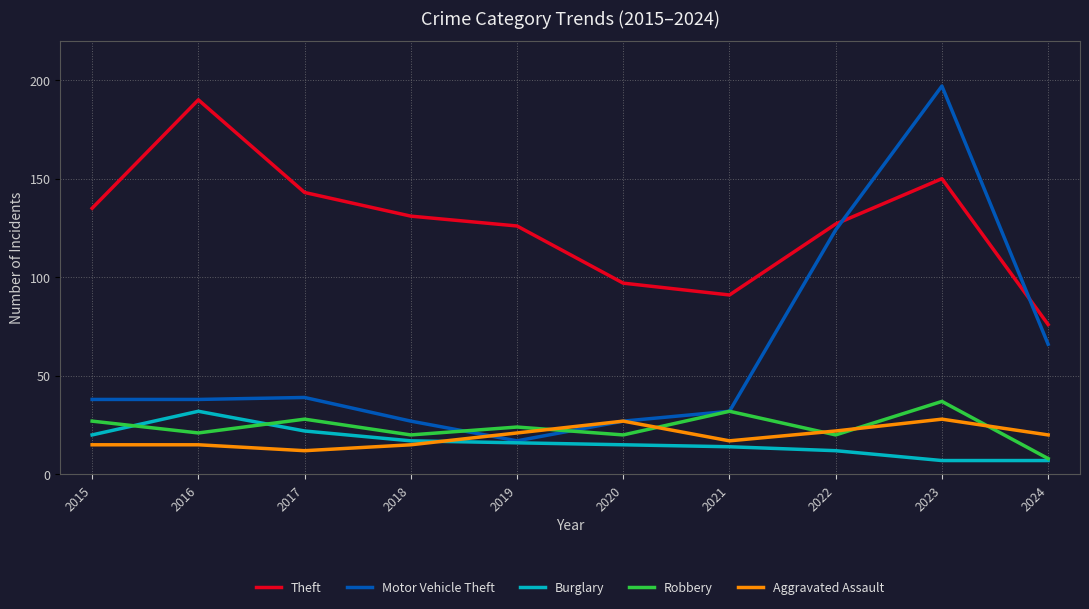

What are all the series names shown in the legend?

Theft, Motor Vehicle Theft, Burglary, Robbery, Aggravated Assault